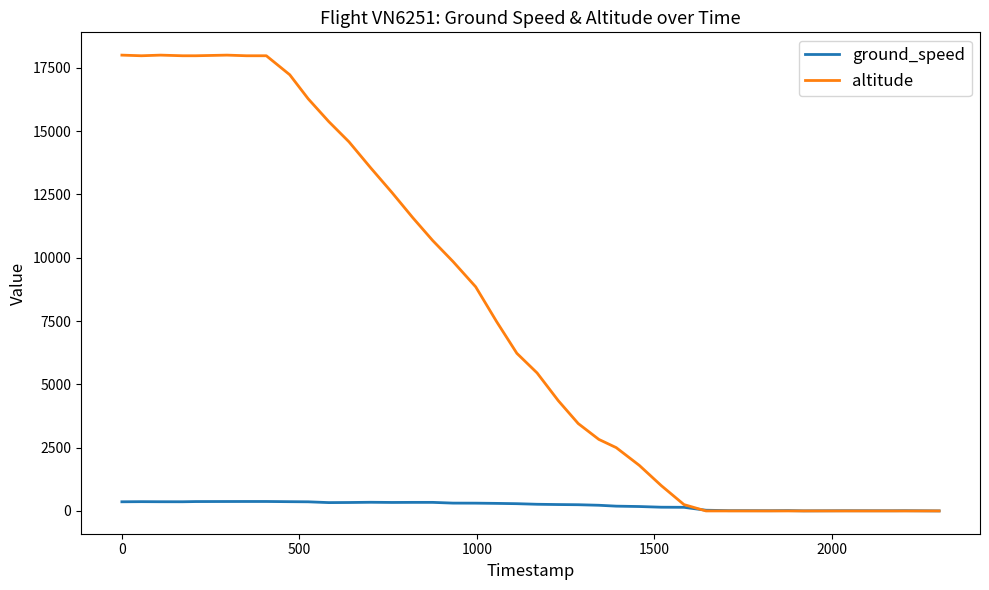

Which series has the widest spread of values?

altitude